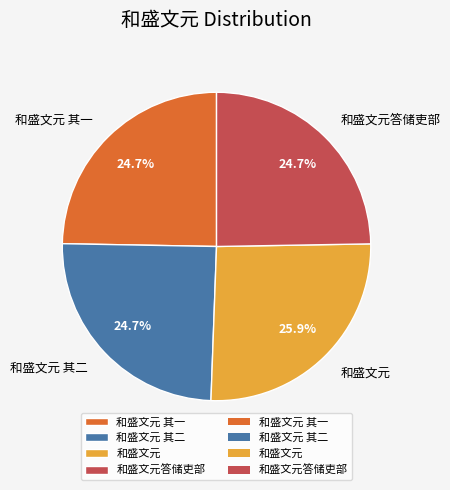

What is the largest slice in the pie chart?

和盛文元